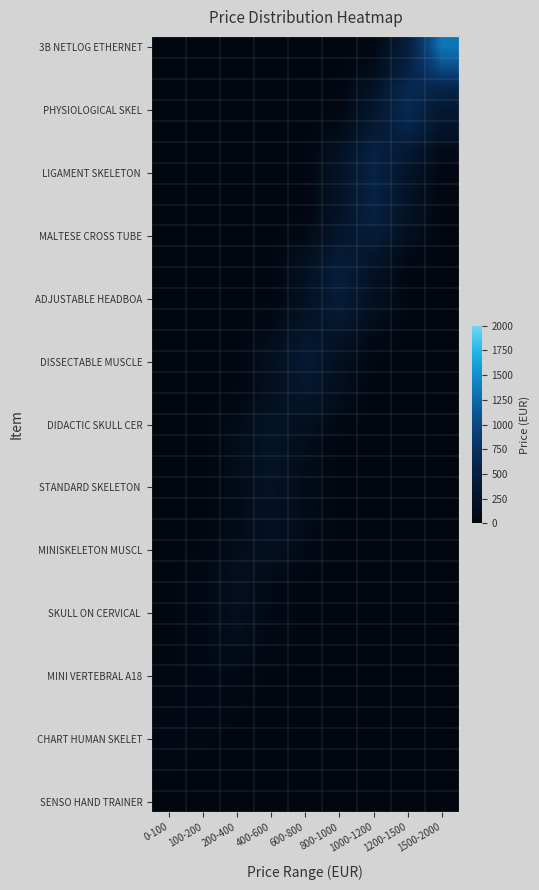

Which label corresponds to the smallest value in the chart?

600-800